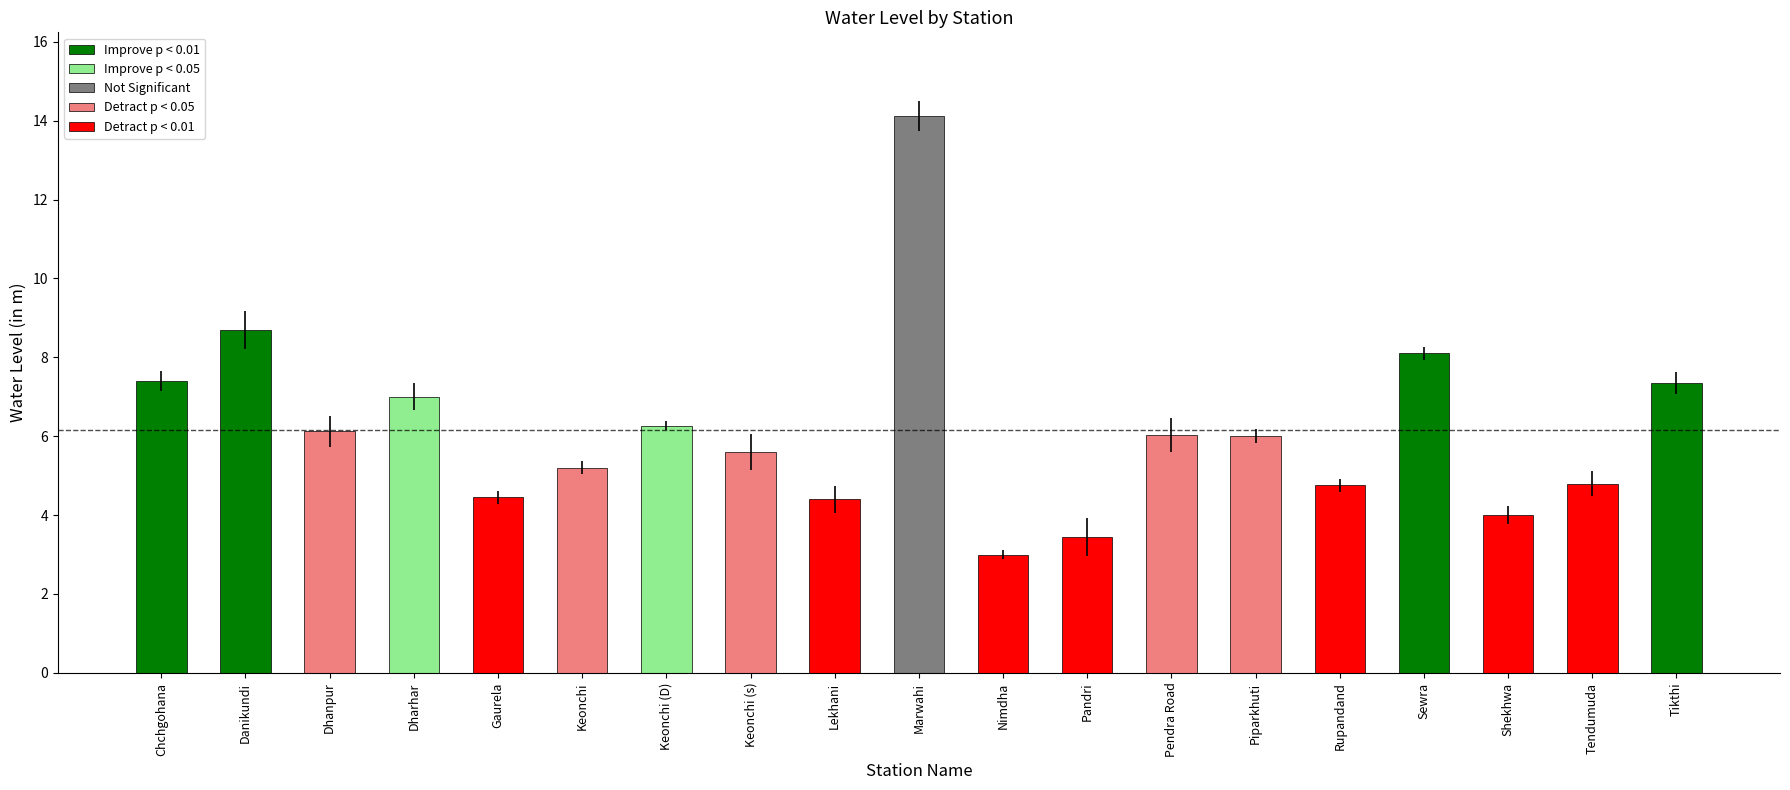

What is the smallest value displayed?

3.0